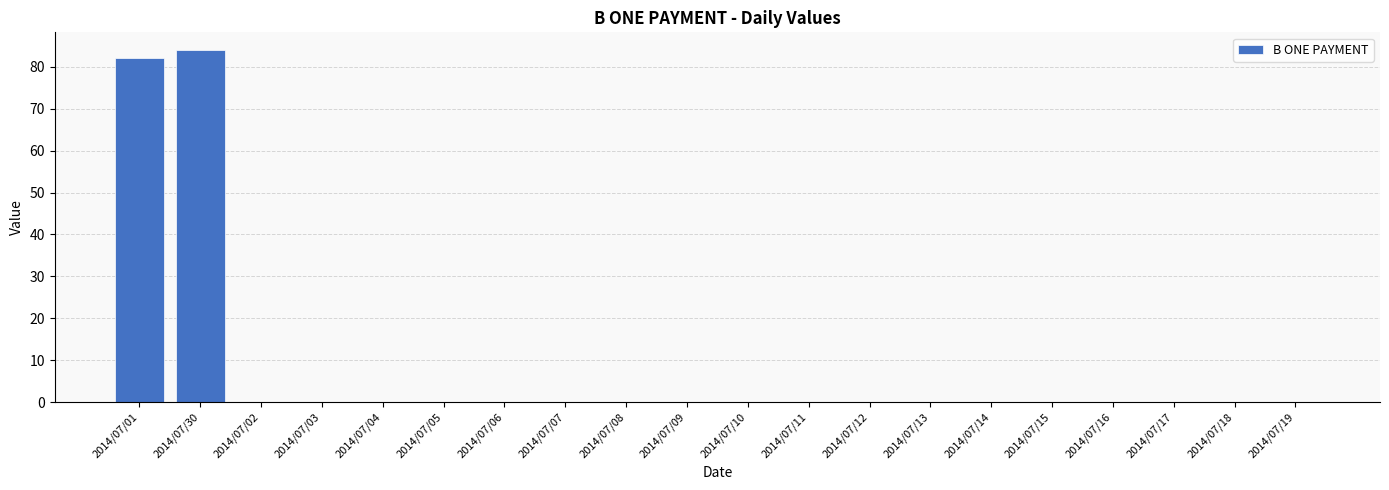

True or false: the data shows 0 at 2014/07/10.

True